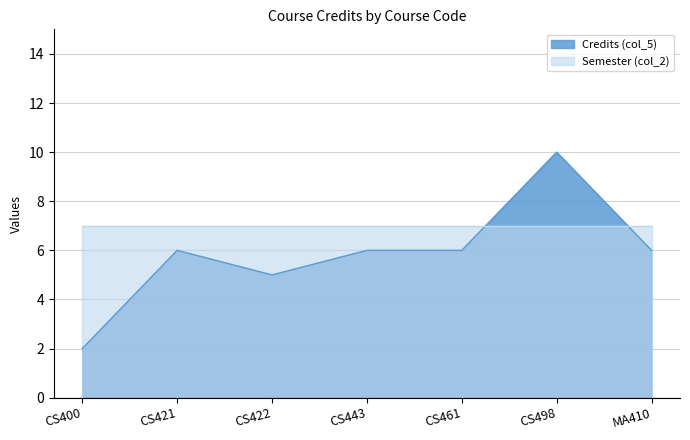

What is the label of the 4th point from the left?

CS443